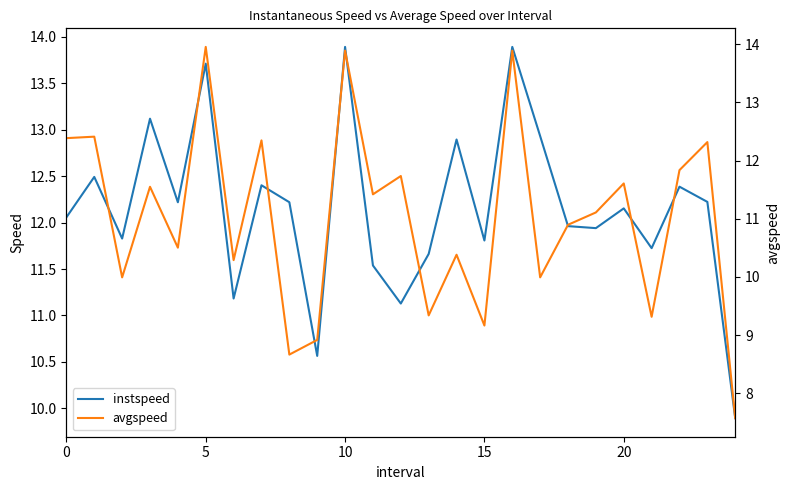

Reading left to right, extract all data points from this chart.

instspeed: 12.1	12.5	11.8	13.1	12.2	13.7	11.2	12.4	12.2	10.6	13.9	11.5	11.1	11.7	12.9	11.8	13.9	12.9	12.0	11.9	12.2	11.7	12.4	12.2	9.9
avgspeed: 12.4	12.4	10.0	11.5	10.5	14.0	10.3	12.3	8.7	8.9	13.9	11.4	11.7	9.3	10.4	9.2	13.9	10.0	10.9	11.1	11.6	9.3	11.8	12.3	7.6